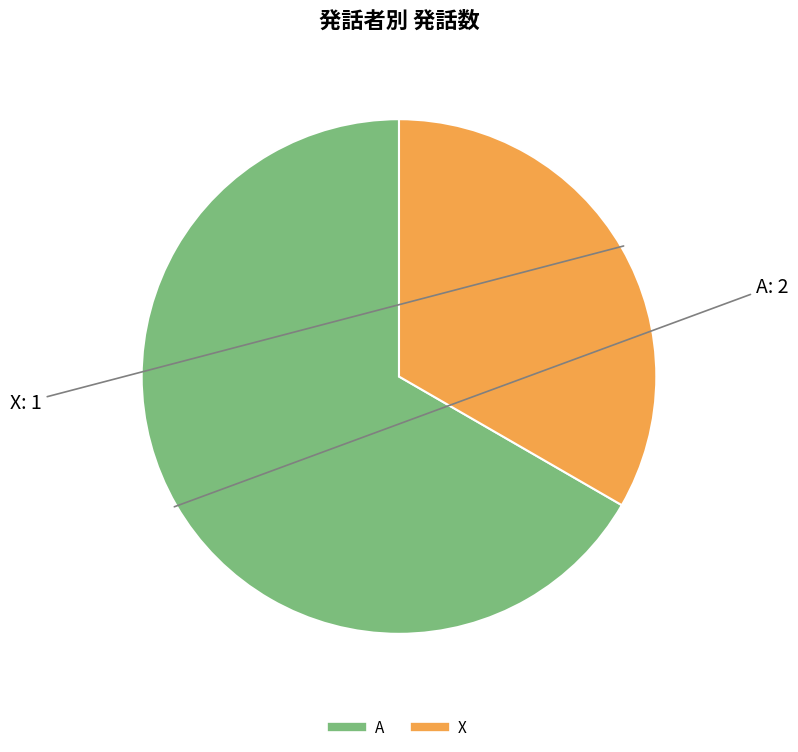

Approximately how many times larger is the value at X compared to A?

0.5